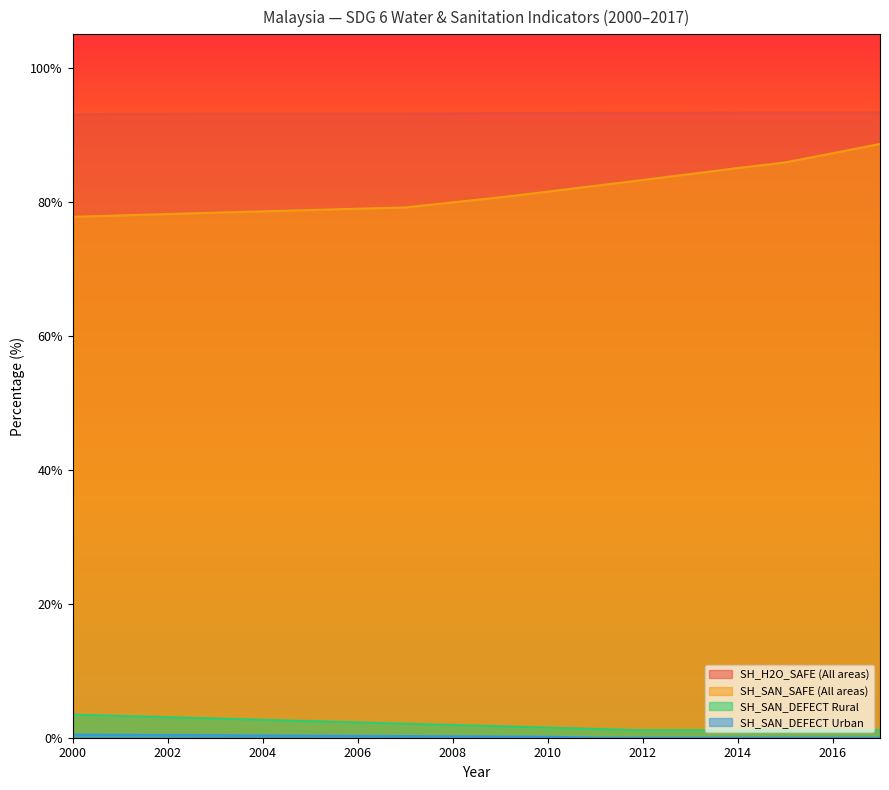

At which label is SH_SAN_SAFE (All areas) closest to 83?

2012